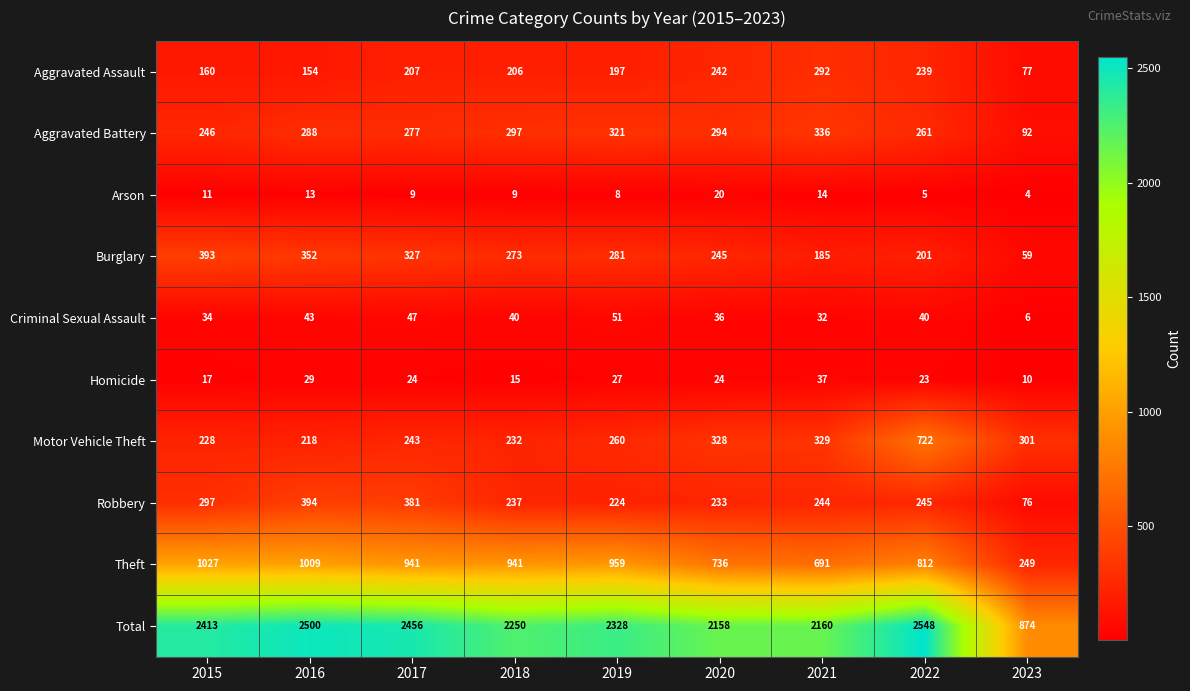

Between 2016 and 2020, which series saw the biggest shift?

Total